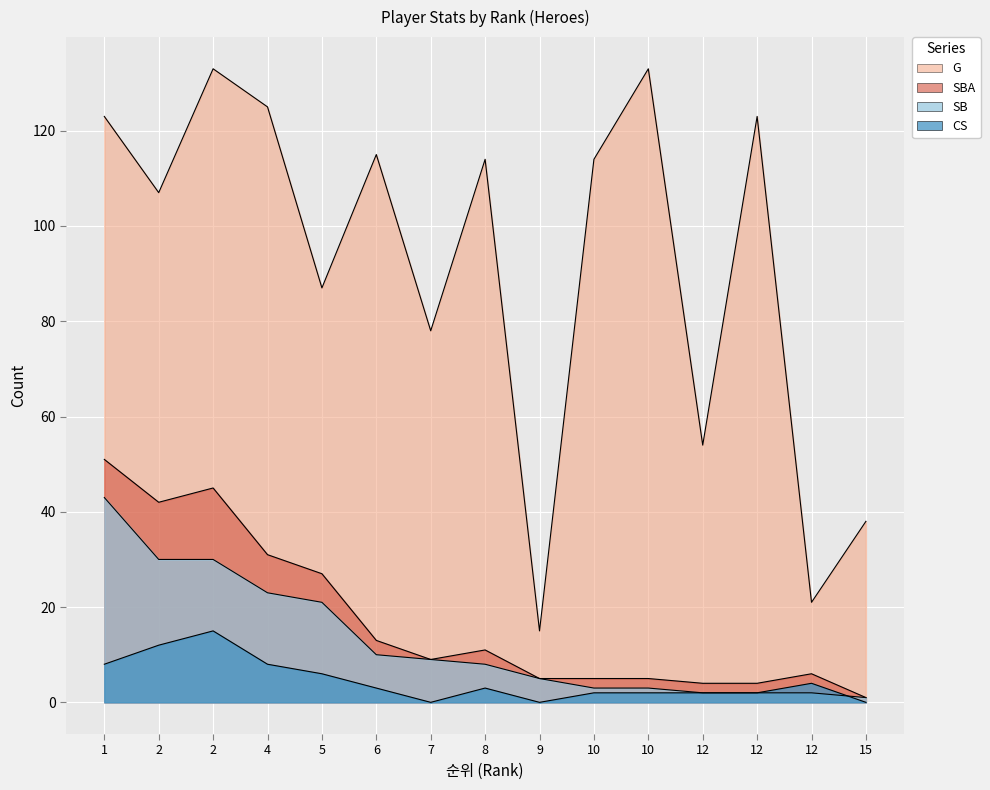

Is the value of CS at 6 greater than the value of SBA at 5?

No